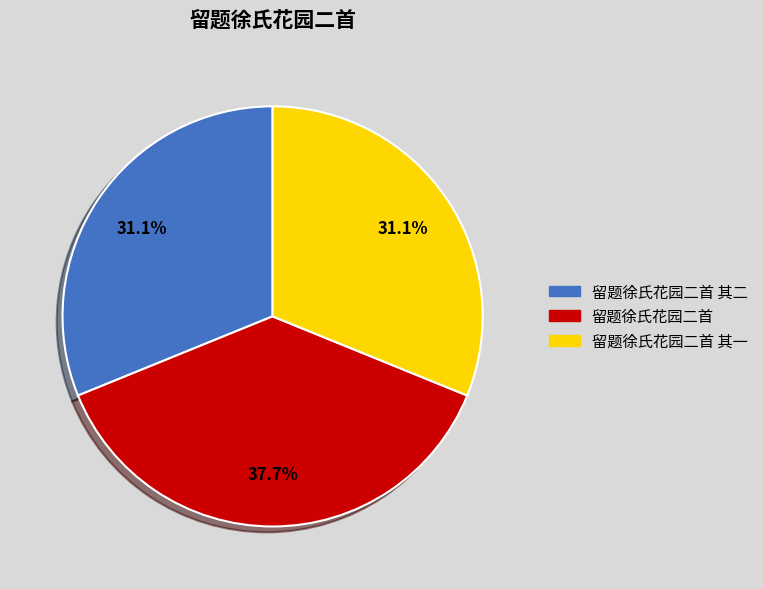

Is there a majority slice in this chart?

No